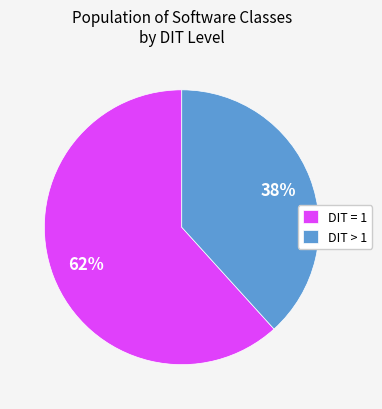

Which slice represents more than half of the pie?

DIT = 1